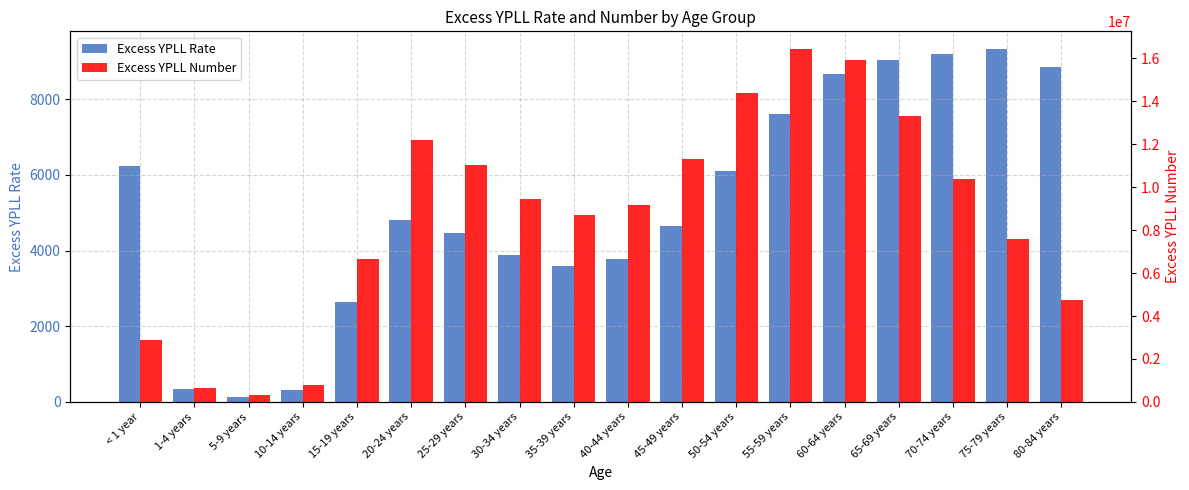

Which series has the largest range (max minus min)?

Excess YPLL Number